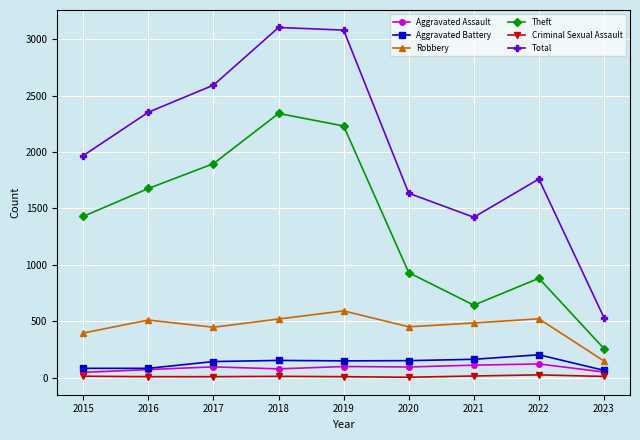

True or false: Total has more than 0 points higher than both neighbors.

True